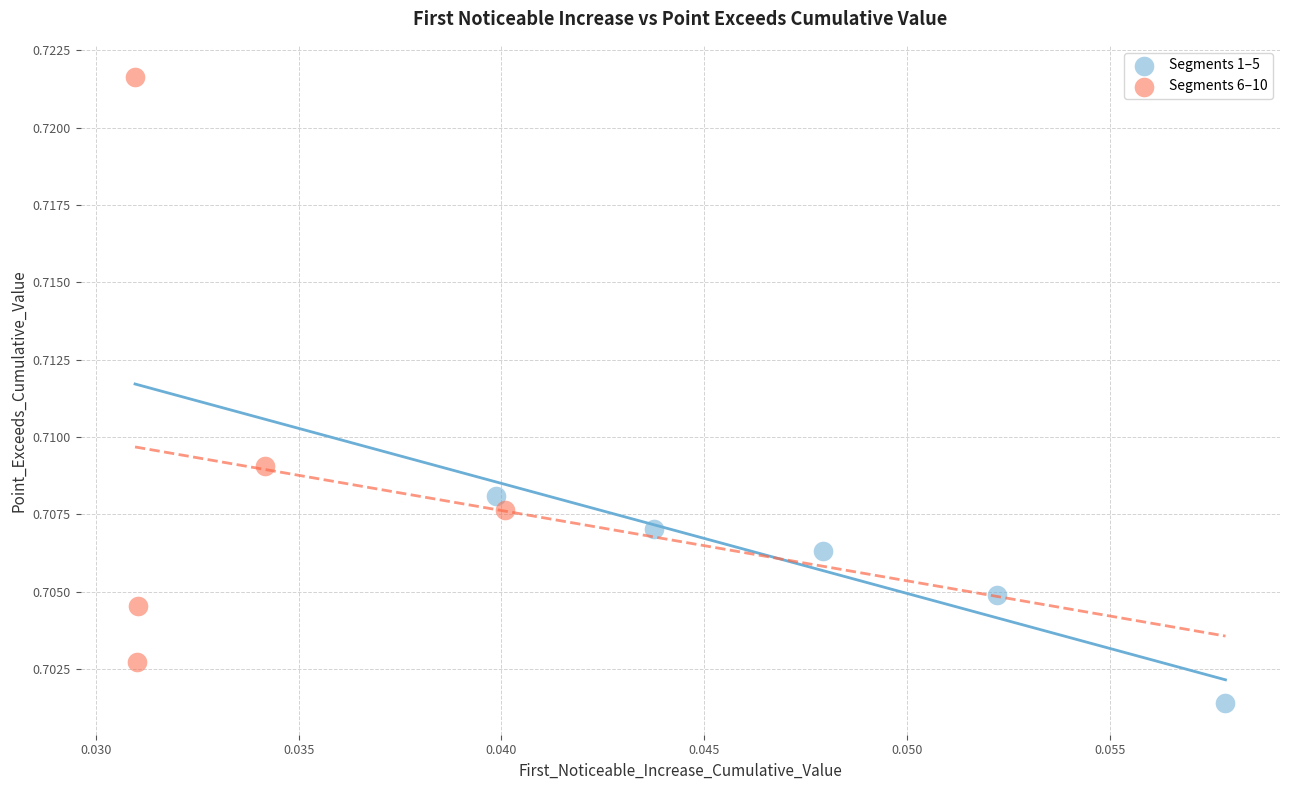

Which series has the widest spread of Y values?

Segments 6–10